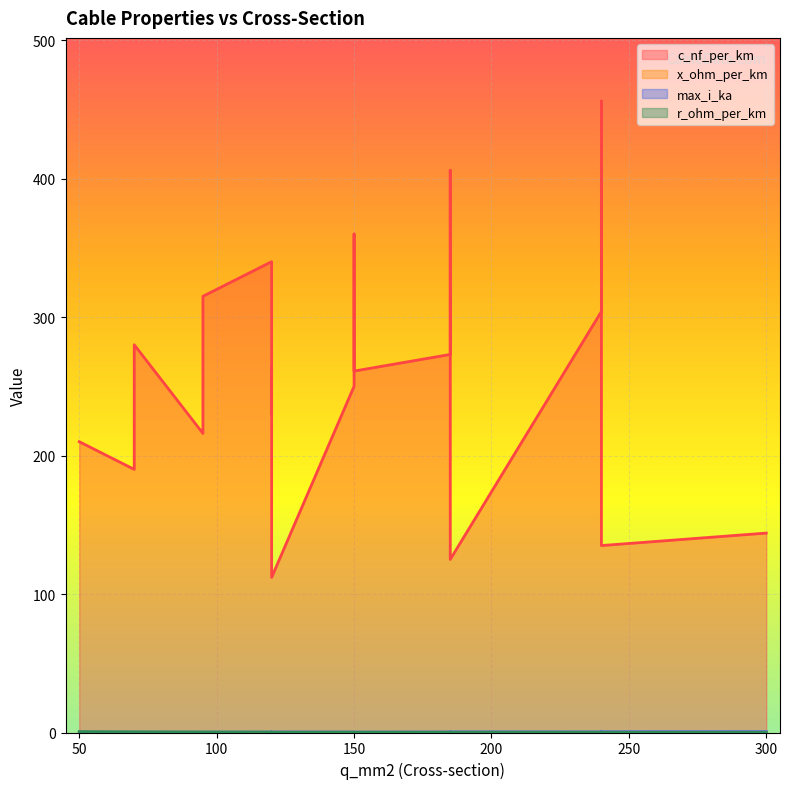

What is the maximum value for r_ohm_per_km?

0.6